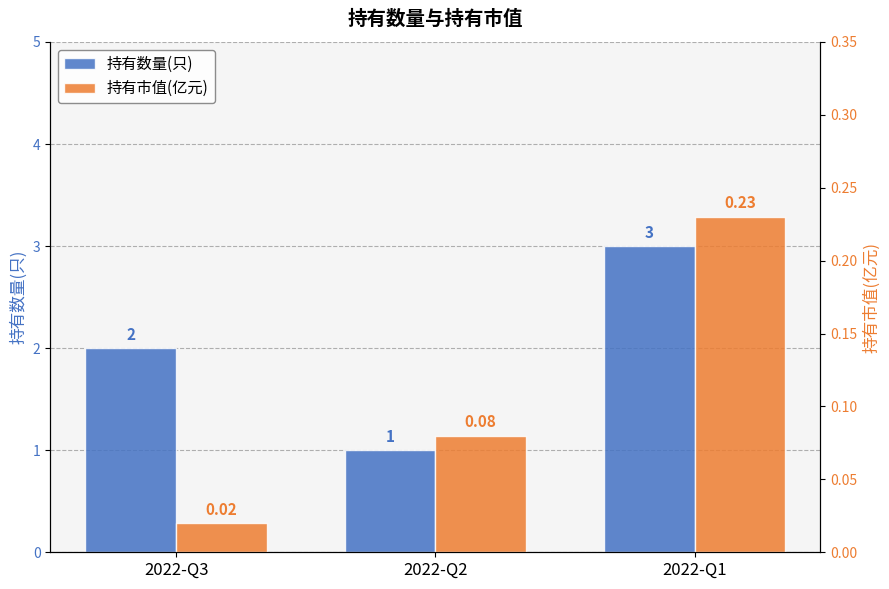

How many groups of bars are there?

3